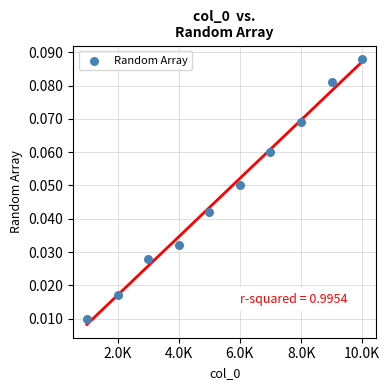

What is the range of X values (max minus min)?

9000.0